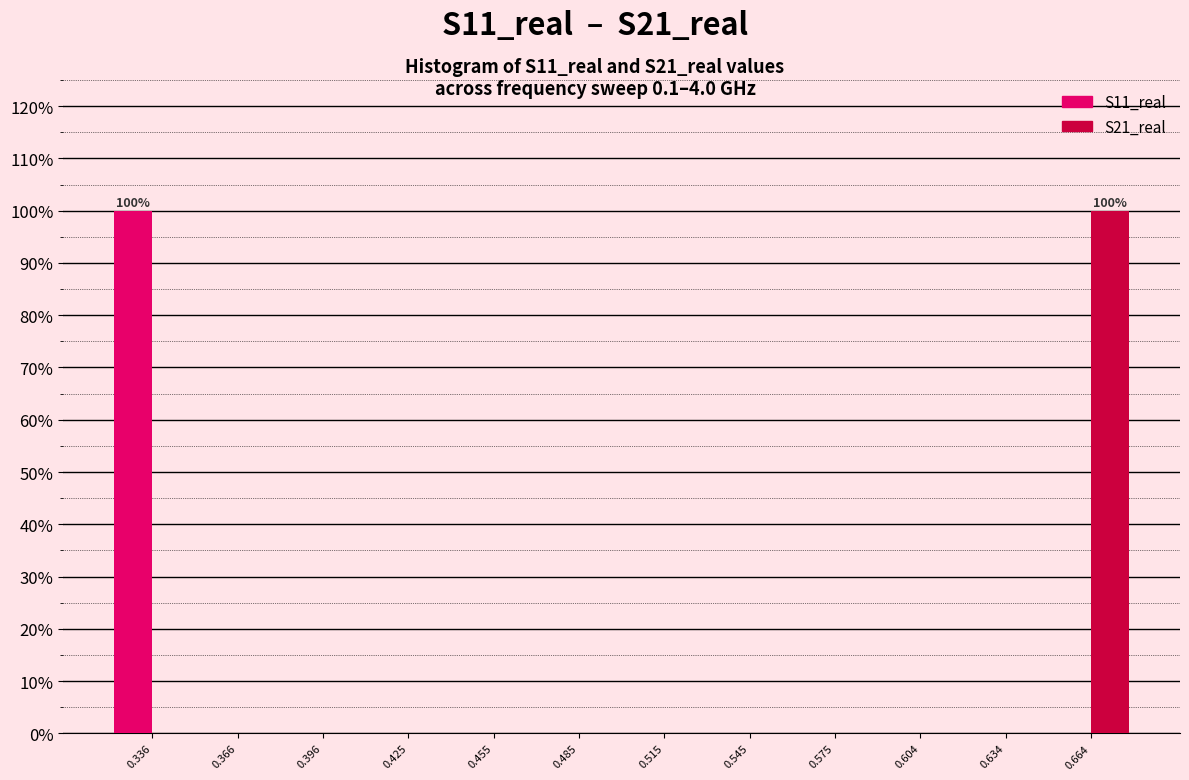

In the S21_real series, which range on the x-axis has the tallest bar?

0.65 to 0.68